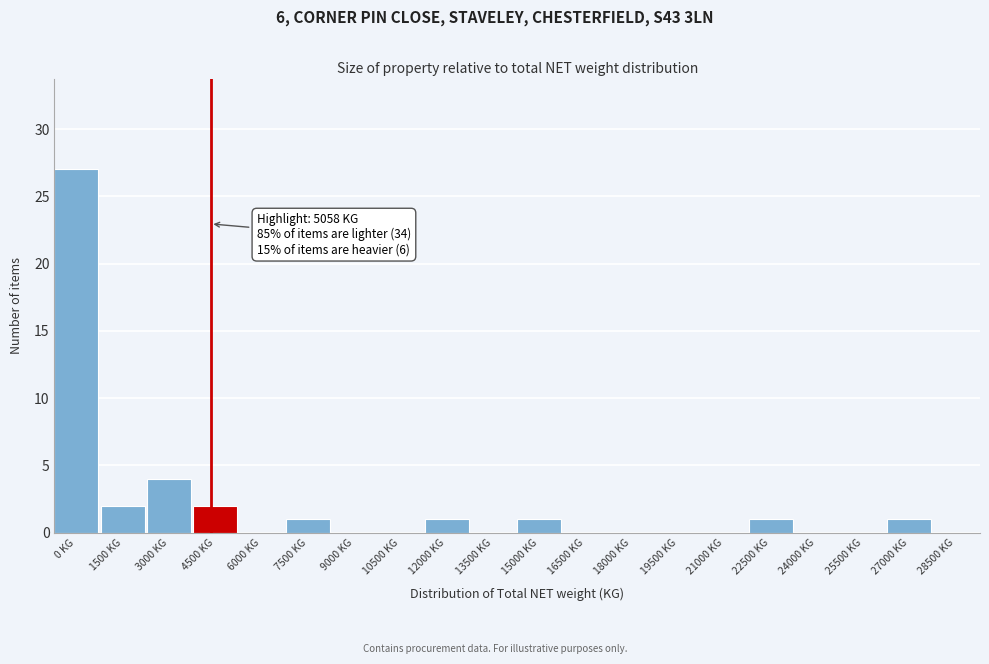

Reading right to left, transcribe all the data shown in this chart.

28500 KG=0	27000 KG=1	25500 KG=0	24000 KG=0	22500 KG=1	21000 KG=0	19500 KG=0	18000 KG=0	16500 KG=0	15000 KG=1	13500 KG=0	12000 KG=1	10500 KG=0	9000 KG=0	7500 KG=1	6000 KG=0	4500 KG=2	3000 KG=4	1500 KG=2	0 KG=27